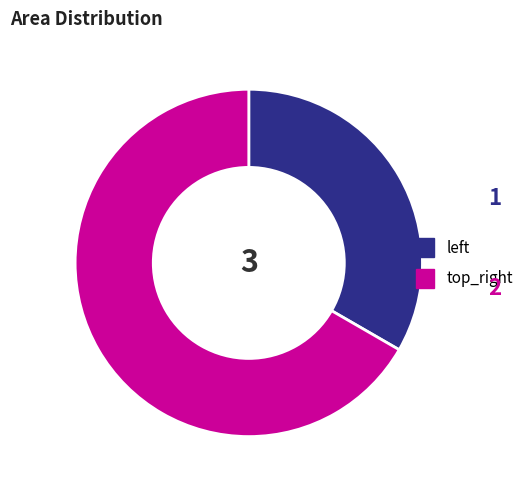

Rank the categories by value from highest to lowest.

top_right, left